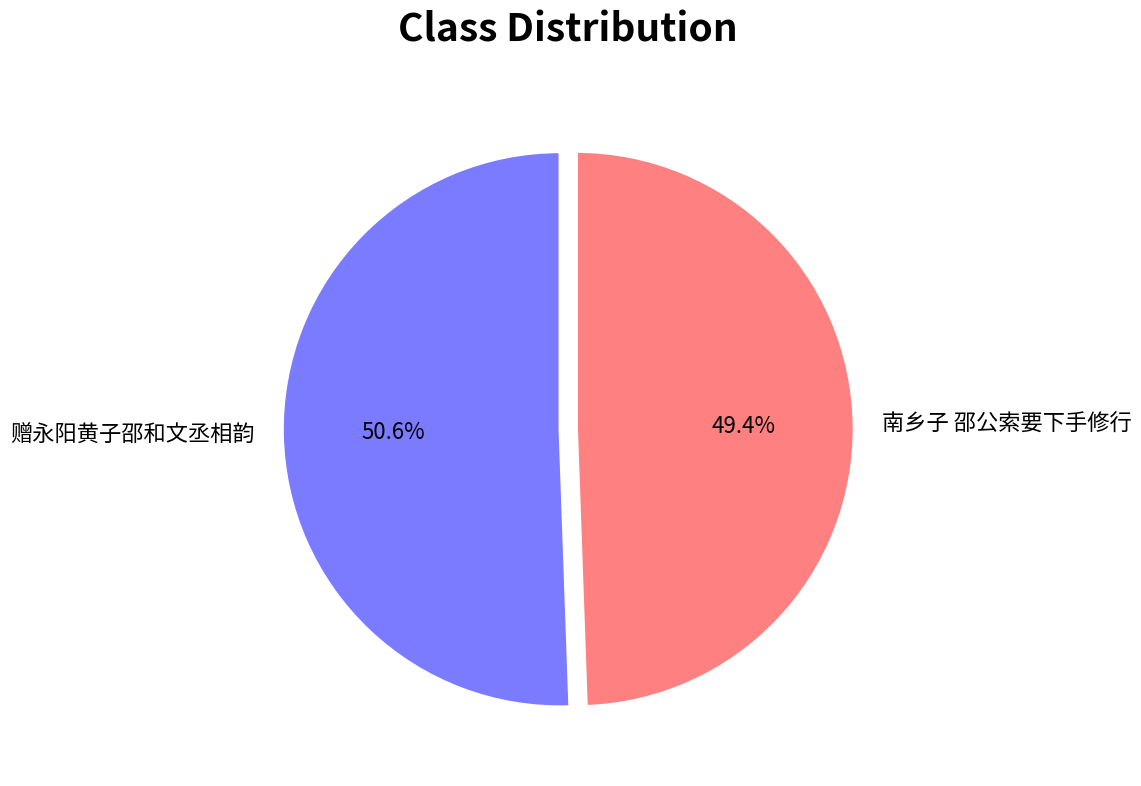

Between 赠永阳黄子邵和文丞相韵 and 南乡子 邵公索要下手修行, which is larger?

赠永阳黄子邵和文丞相韵